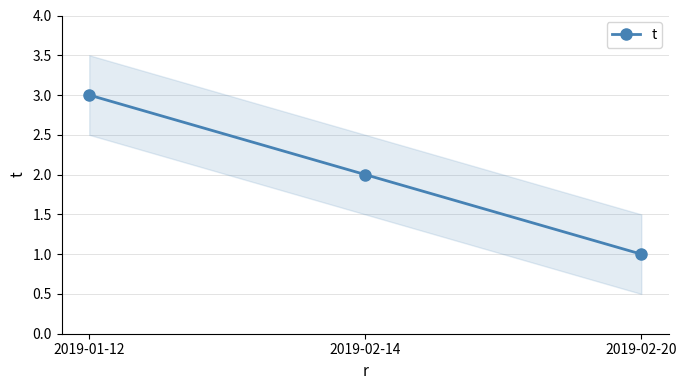

Count the values in the range 1 to 3.

3